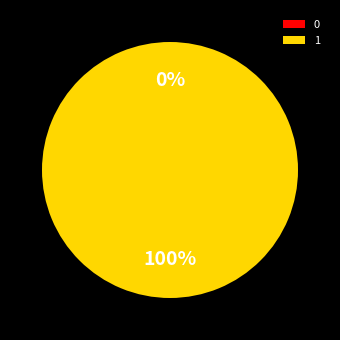

What percentage do 0 and 1 together represent?

100.0%